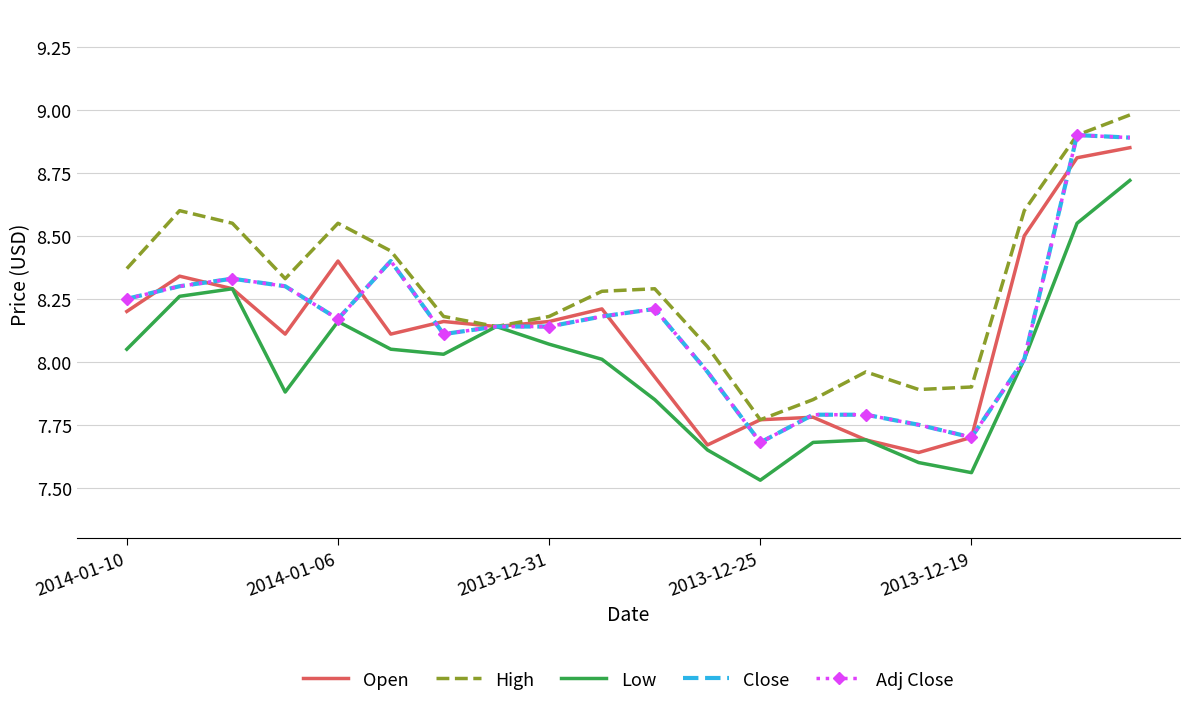

At which category does the chart reach its peak across all series?

19